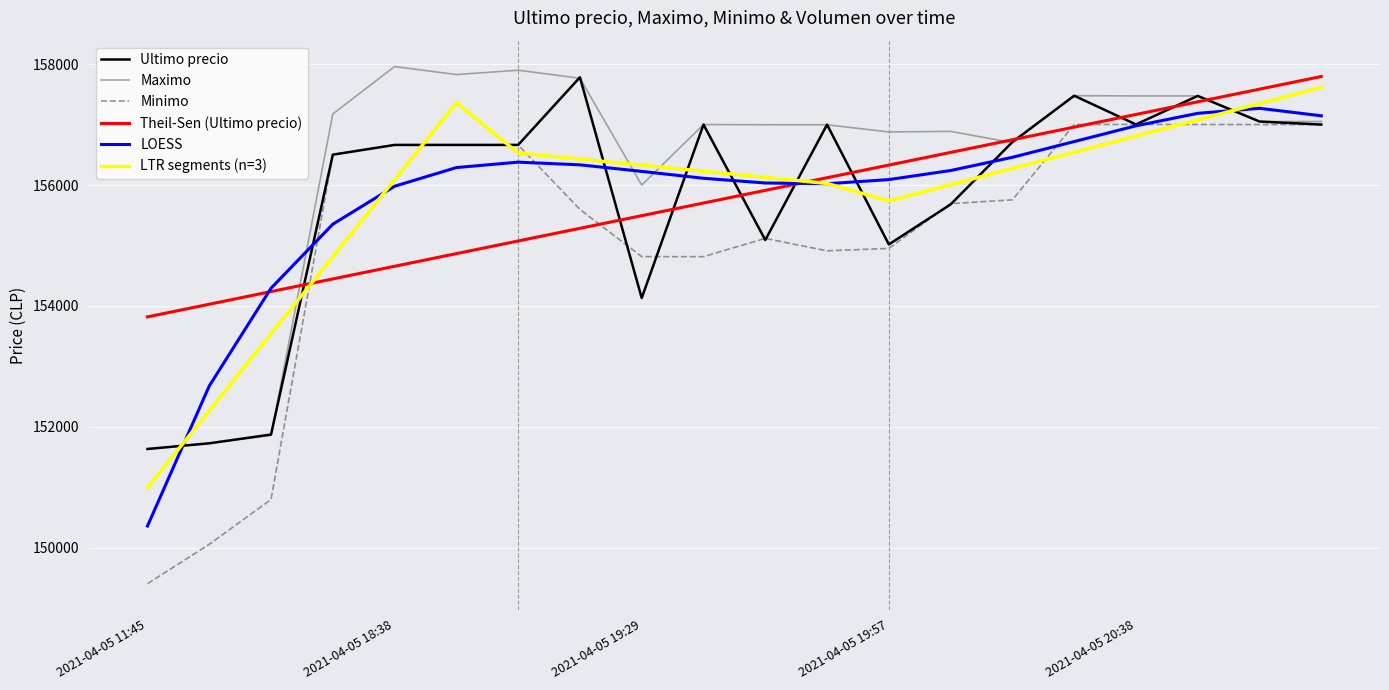

What is the minimum value shown in the chart?

149404.0